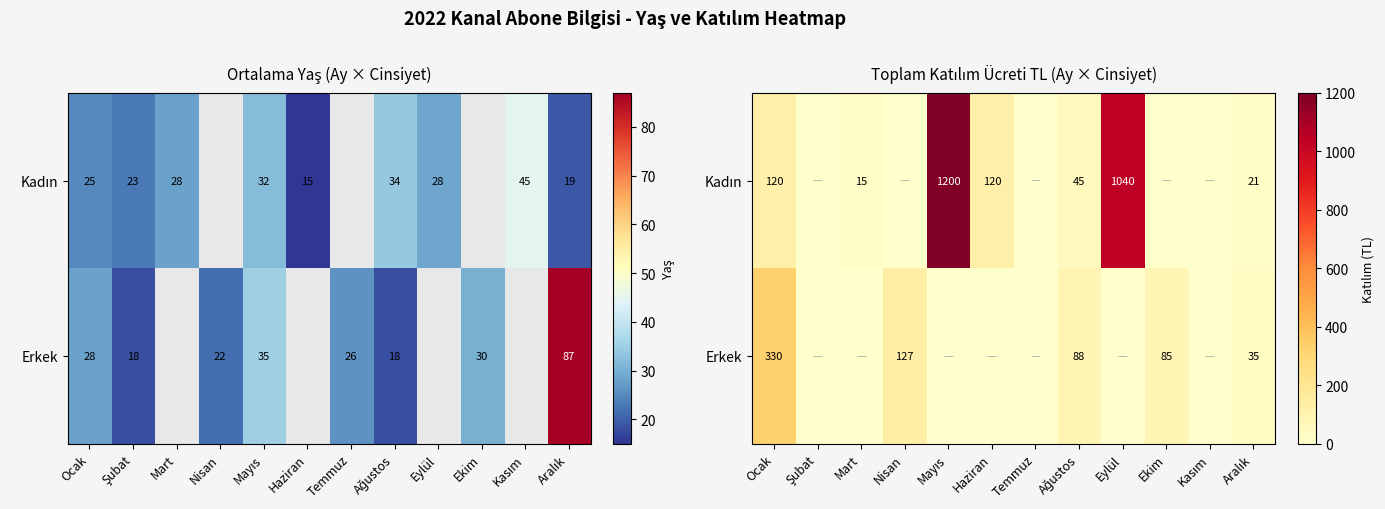

What value does the Kadın series have at Ağustos?

45